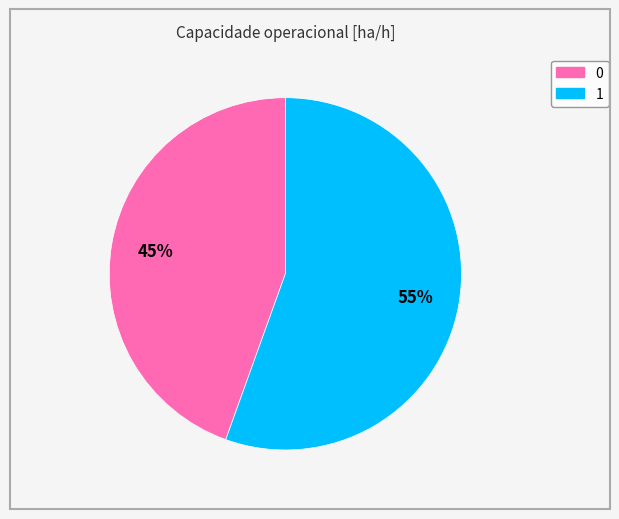

The 0 slice represents 32% of the pie. True or false?

False